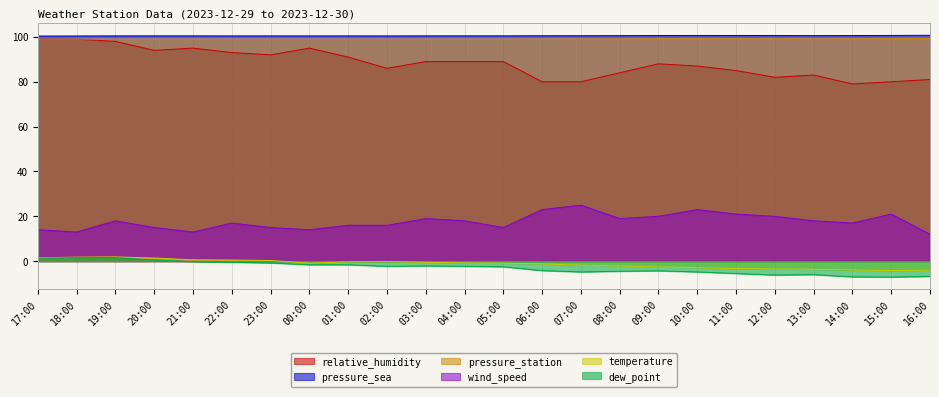

List the series in order of their peak value, highest first.

pressure_sea, pressure_station, relative_humidity, wind_speed, temperature, dew_point